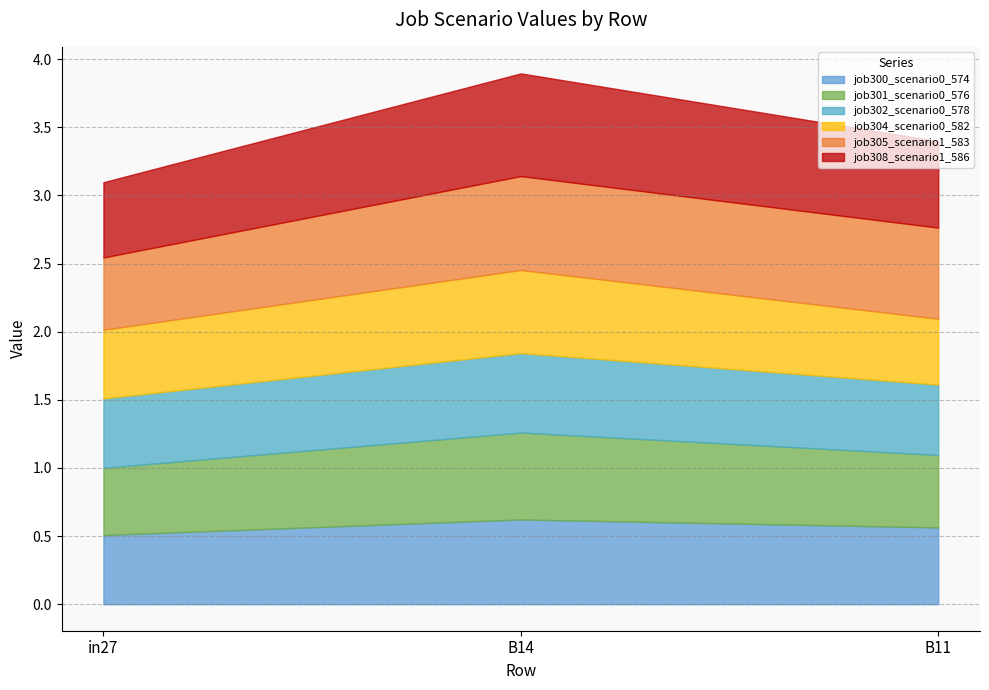

Count the job308_scenario1_586 values in the range 0 to 1.

3